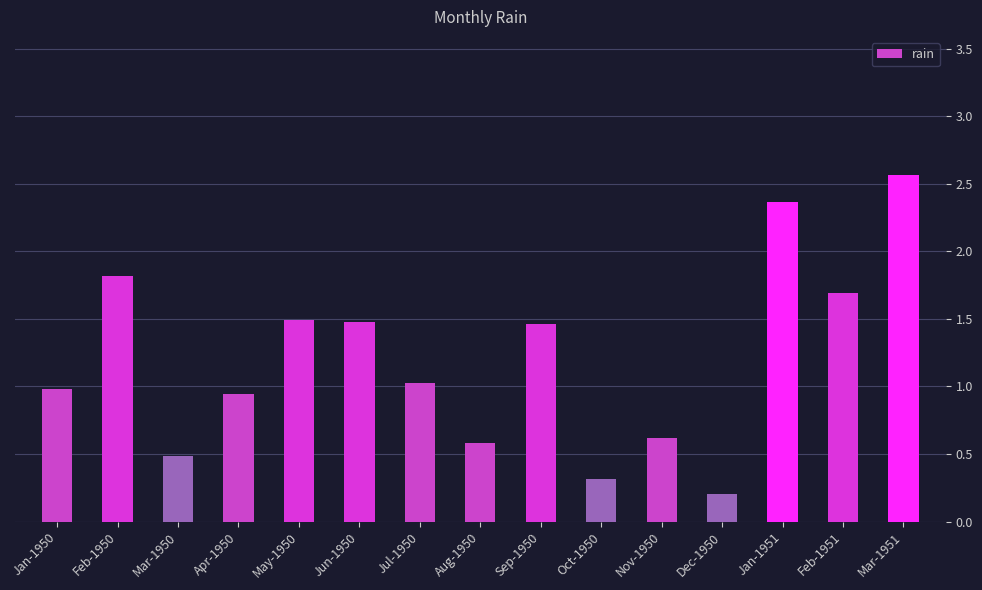

Count the number of data series in this chart.

1